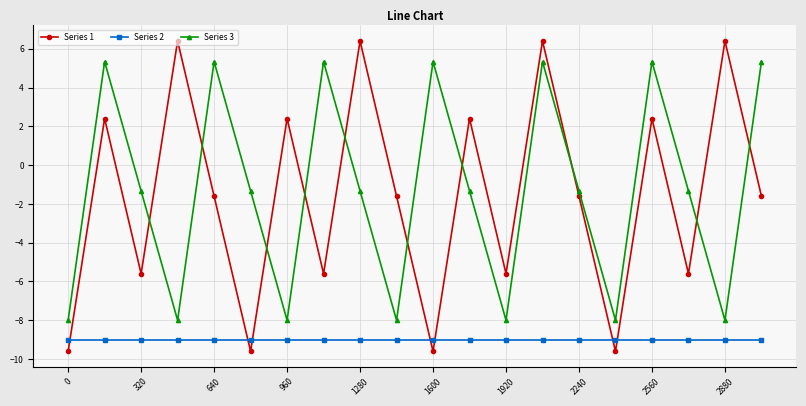

True or false: Series 3 has more than 1 interior local peaks.

True